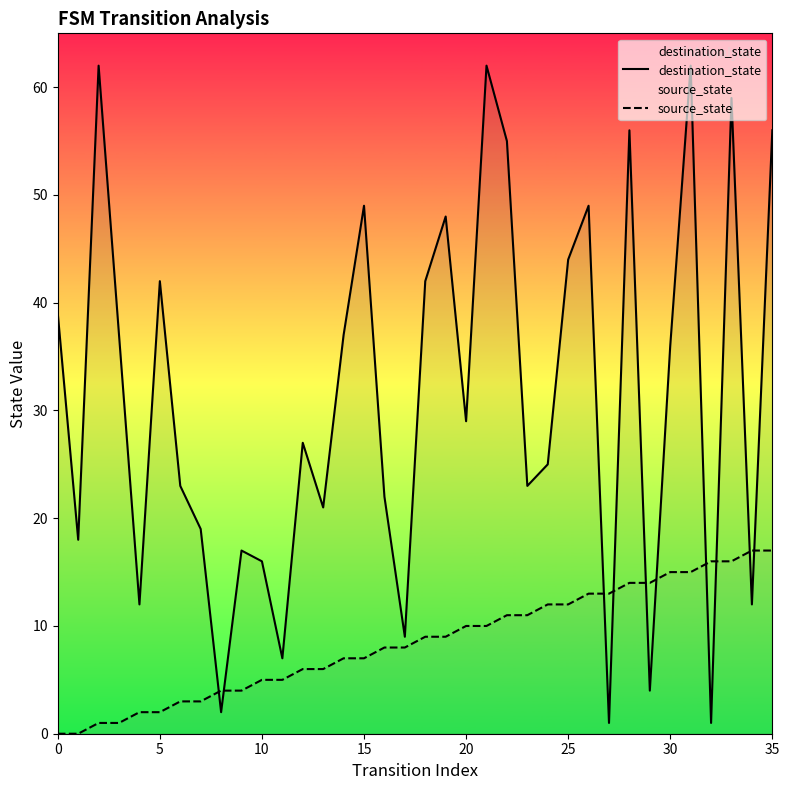

At which category is the sum across all series the highest?

31